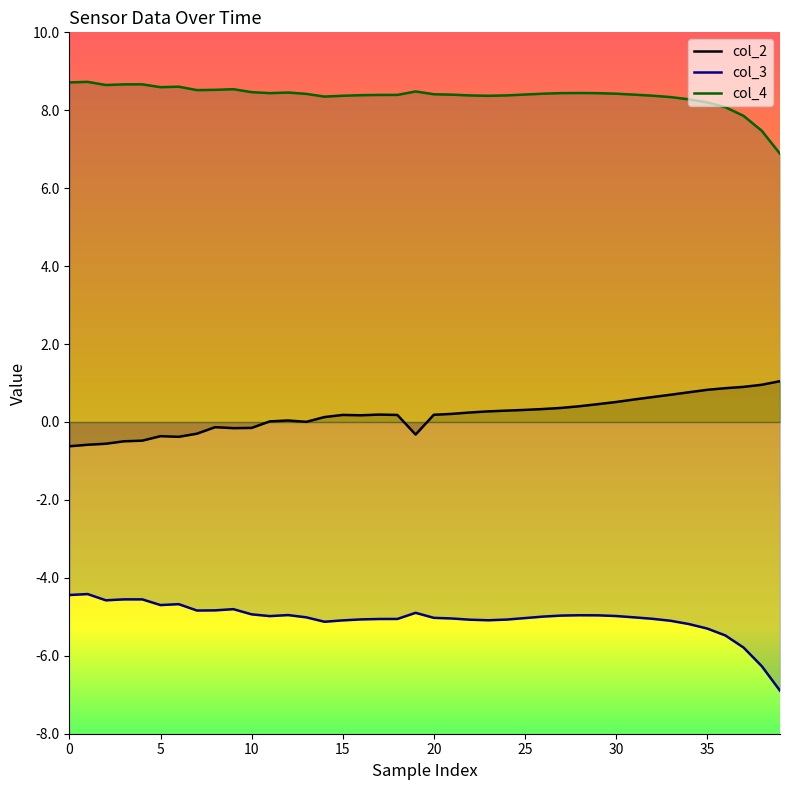

What are all the series names shown in the legend?

col_2, col_3, col_4